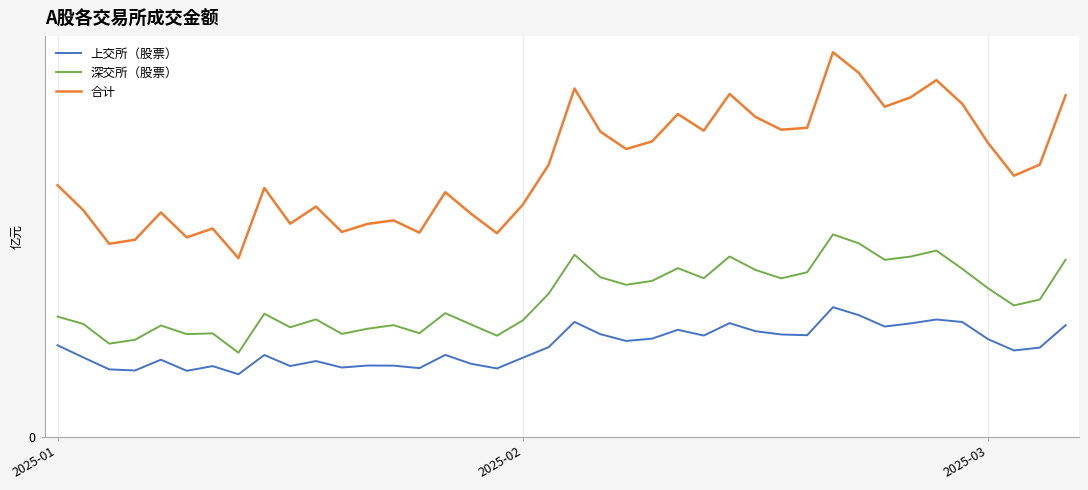

Which series has the largest range (max minus min)?

合计